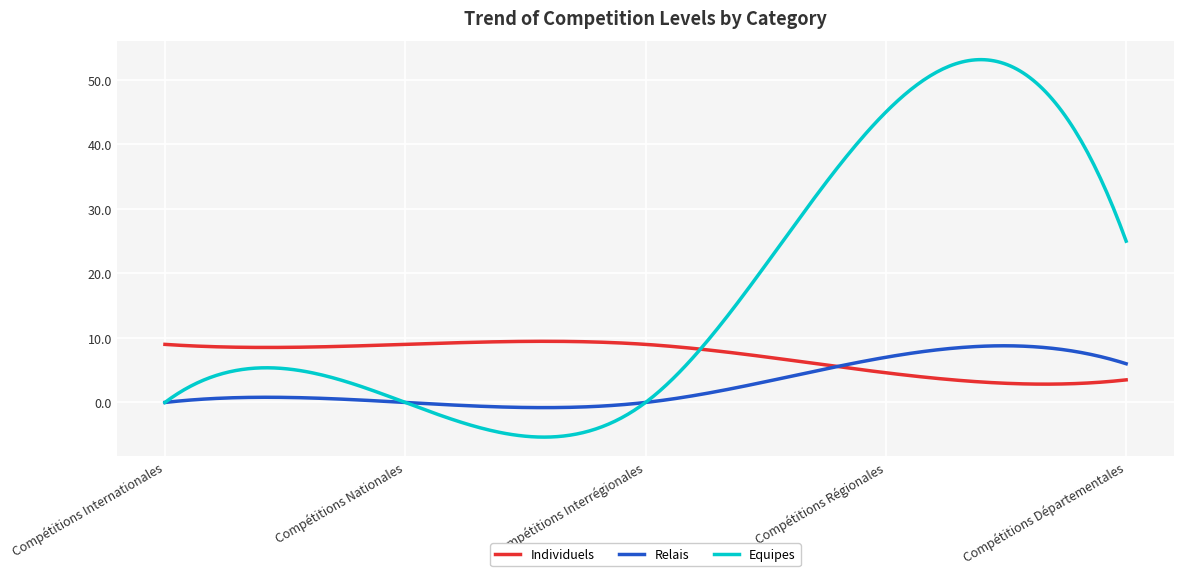

List the series in order of their overall mean, highest first.

Equipes, Individuels, Relais